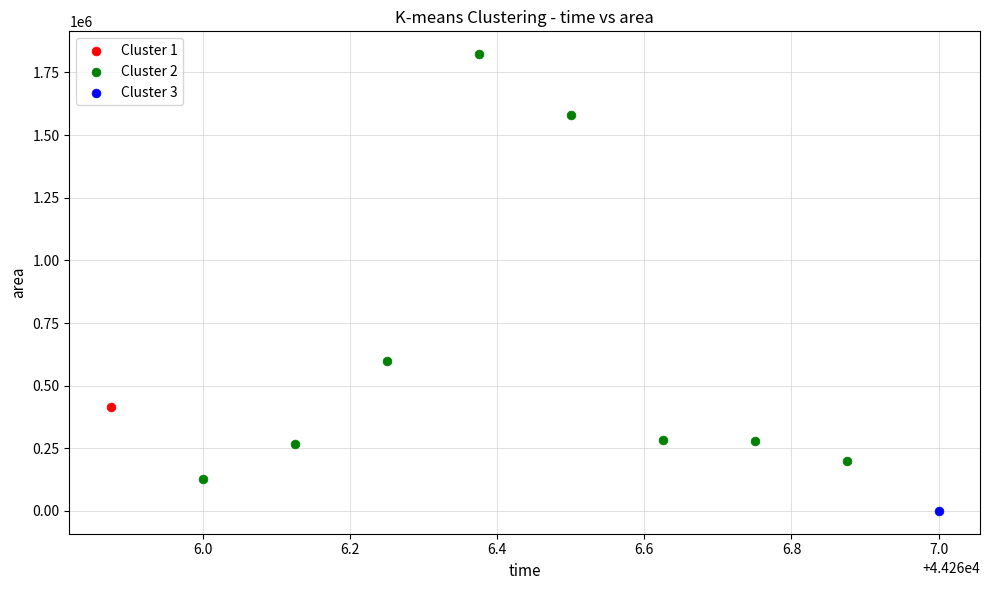

What are all the series names shown in the legend?

Cluster 1, Cluster 2, Cluster 3